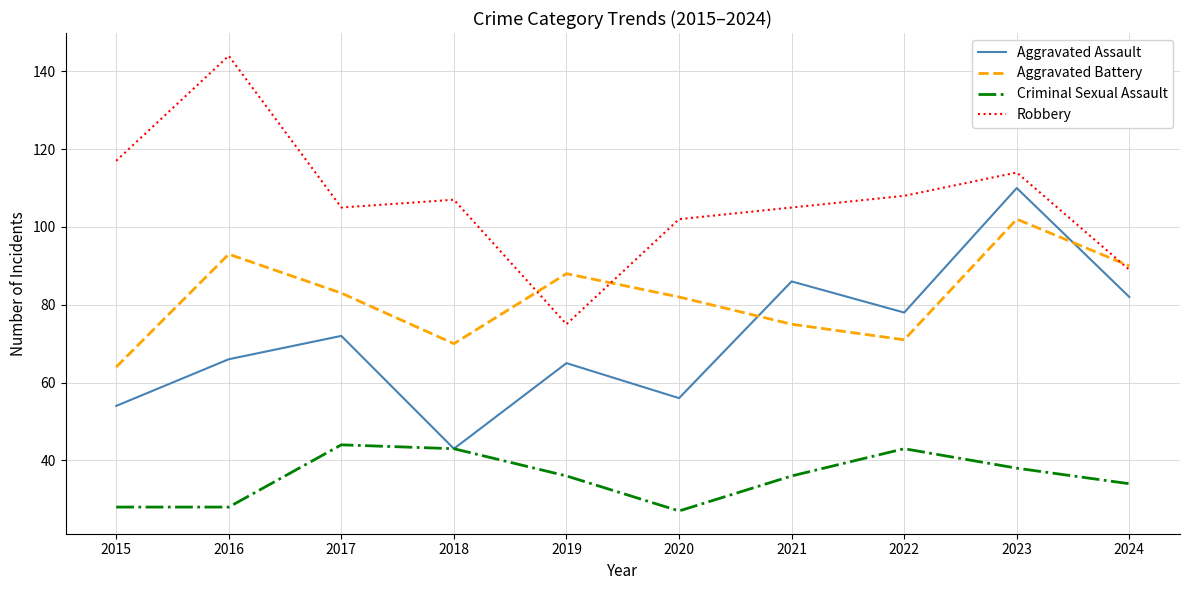

True or false: Aggravated Battery and Aggravated Assault intersect in this chart.

True